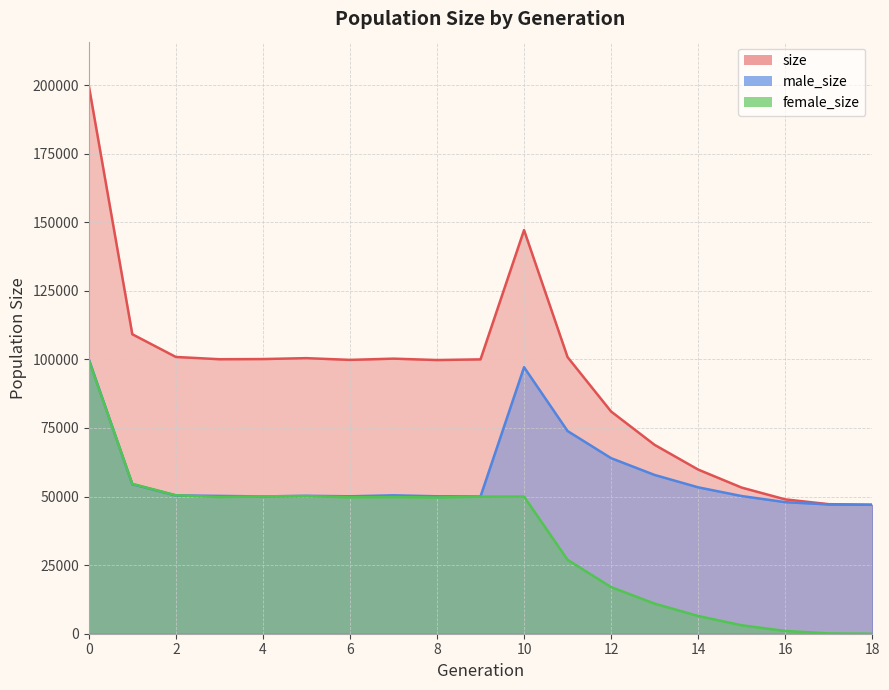

At how many categories does at least one series exceed 94867?

12